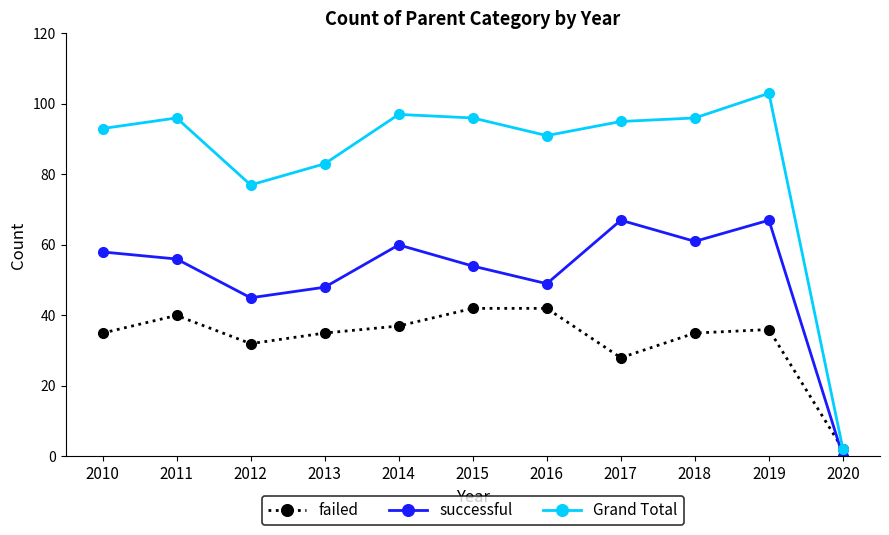

How many lines are shown in the chart?

3